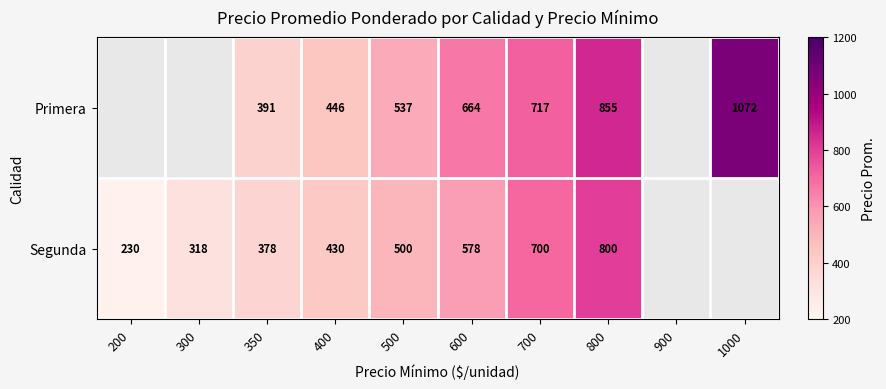

What is the difference between the highest and lowest values at 350?

13